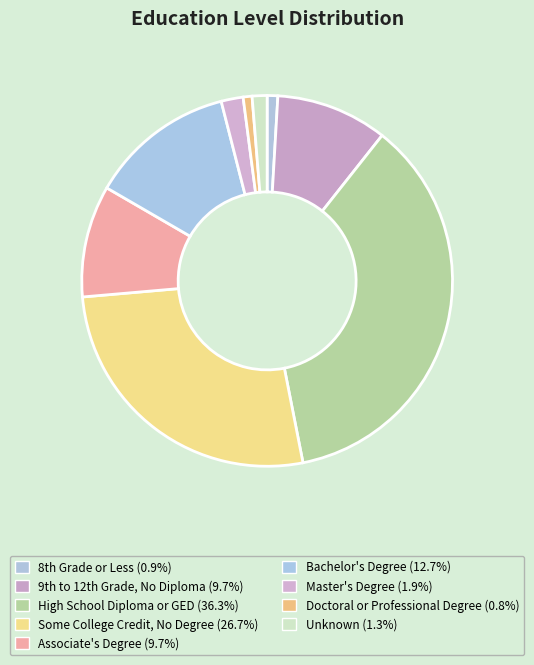

Approximately how many times larger is the value at Doctoral or Professional Degree compared to Unknown?

0.6